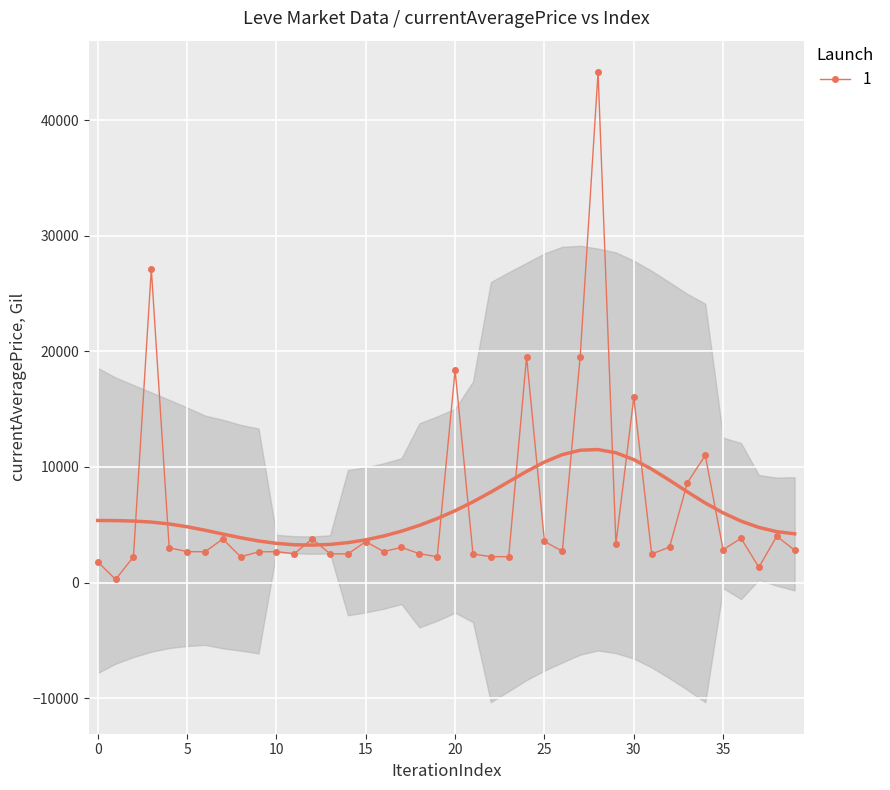

What is the value of the 7th point from the left?

2662